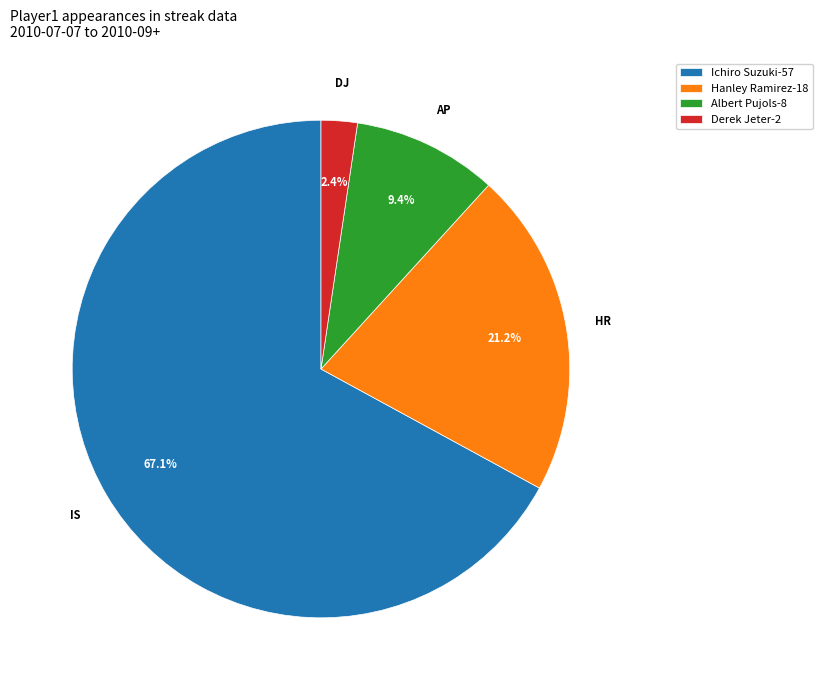

Rank the categories by value from highest to lowest.

Ichiro Suzuki, Hanley Ramirez, Albert Pujols, Derek Jeter